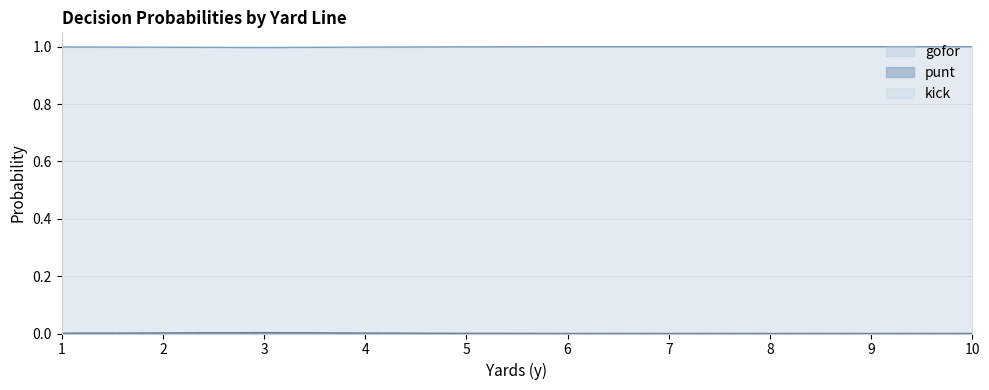

At which label does punt reach its peak?

6